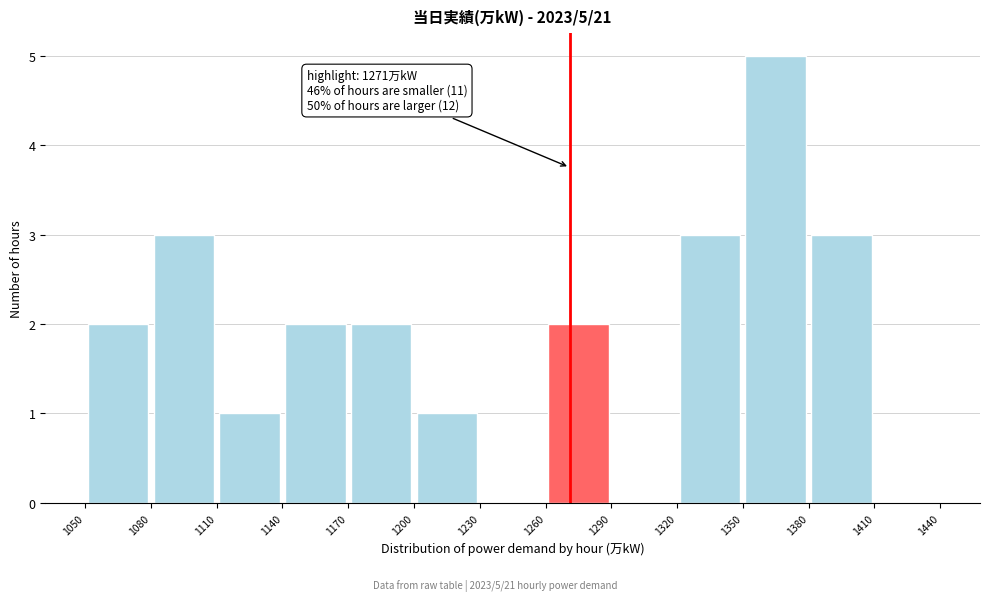

Over which range of the x-axis is the bar tallest?

1350 to 1380